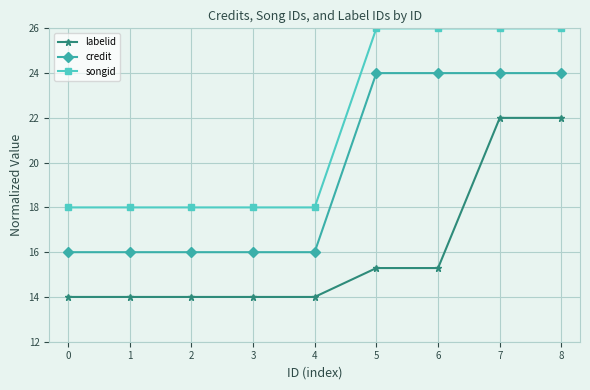

What is the value of the labelid point at the 5th from the left?

14.0